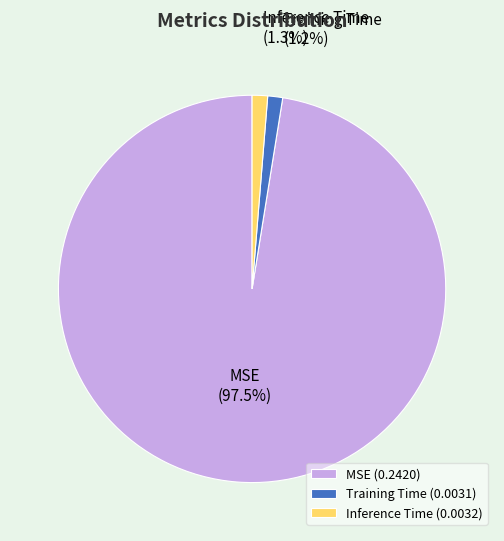

How many segments does this pie chart have?

3